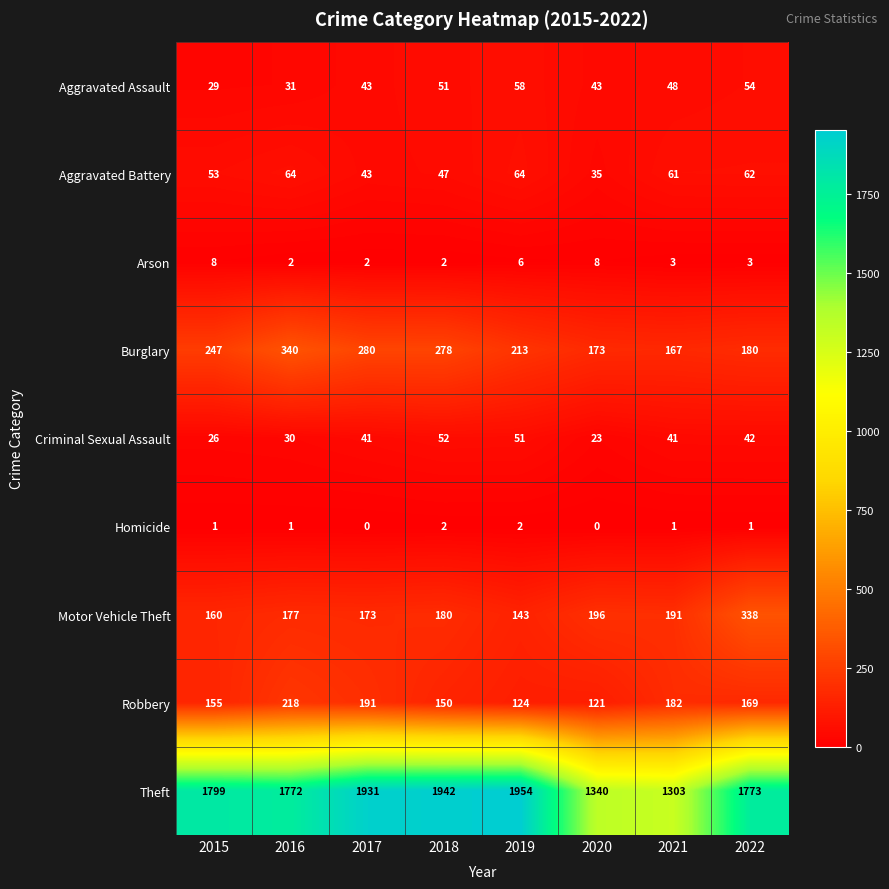

Between 2016 and 2021, which series saw the biggest shift?

Theft